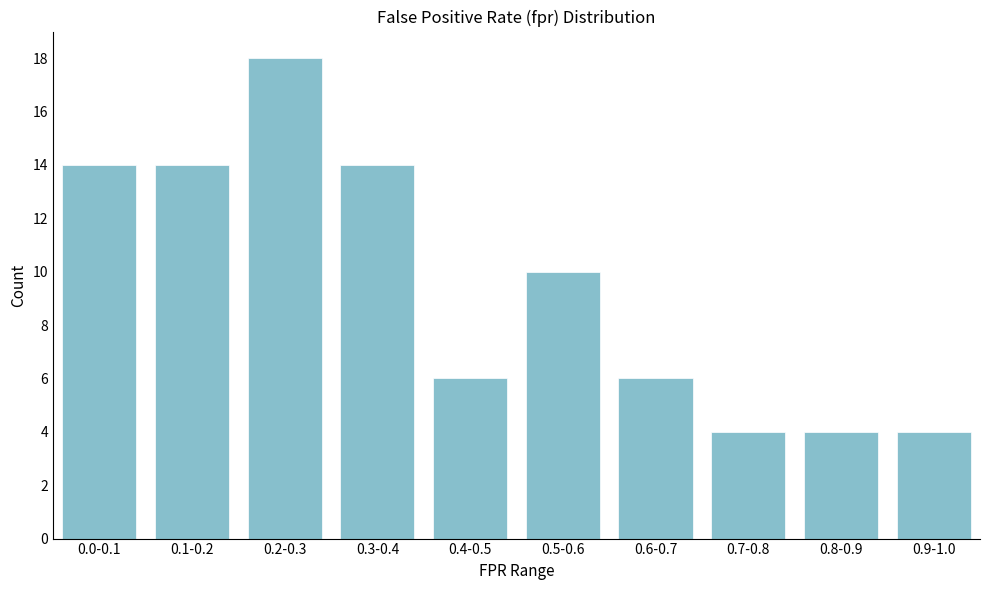

Reading right to left, transcribe all the data shown in this chart.

4	4	4	6	10	6	14	18	14	14